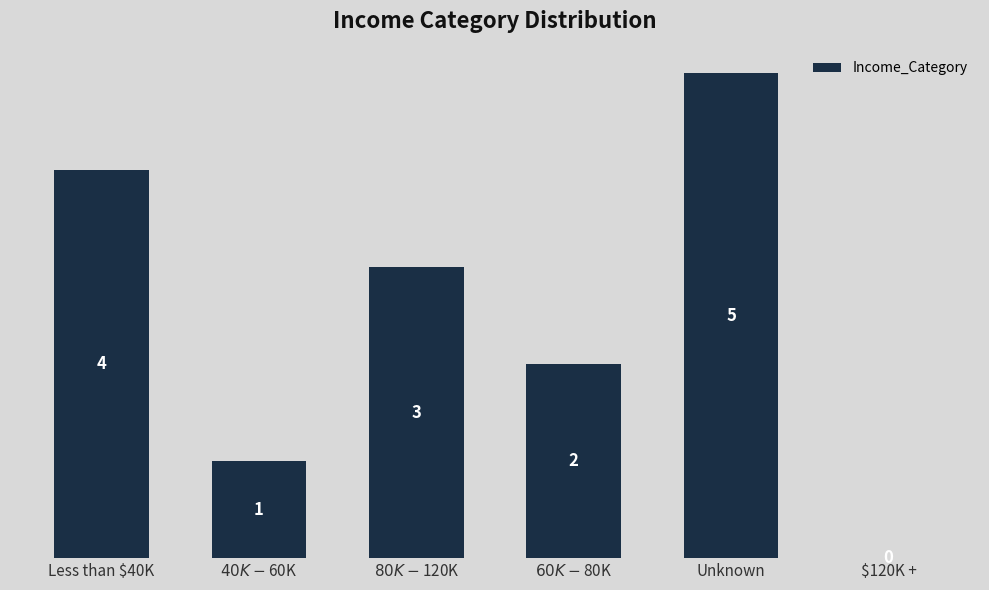

What is the maximum value shown in the chart?

5